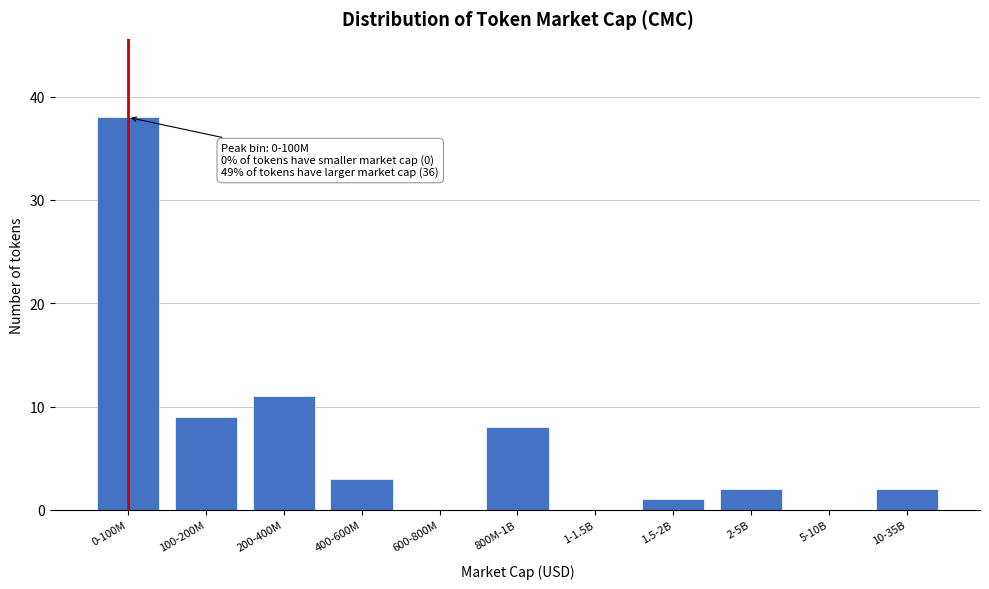

Reading right to left, what are all the values shown in this chart?

10-35B=2	5-10B=0	2-5B=2	1.5-2B=1	1-1.5B=0	800M-1B=8	600-800M=0	400-600M=3	200-400M=11	100-200M=9	0-100M=38